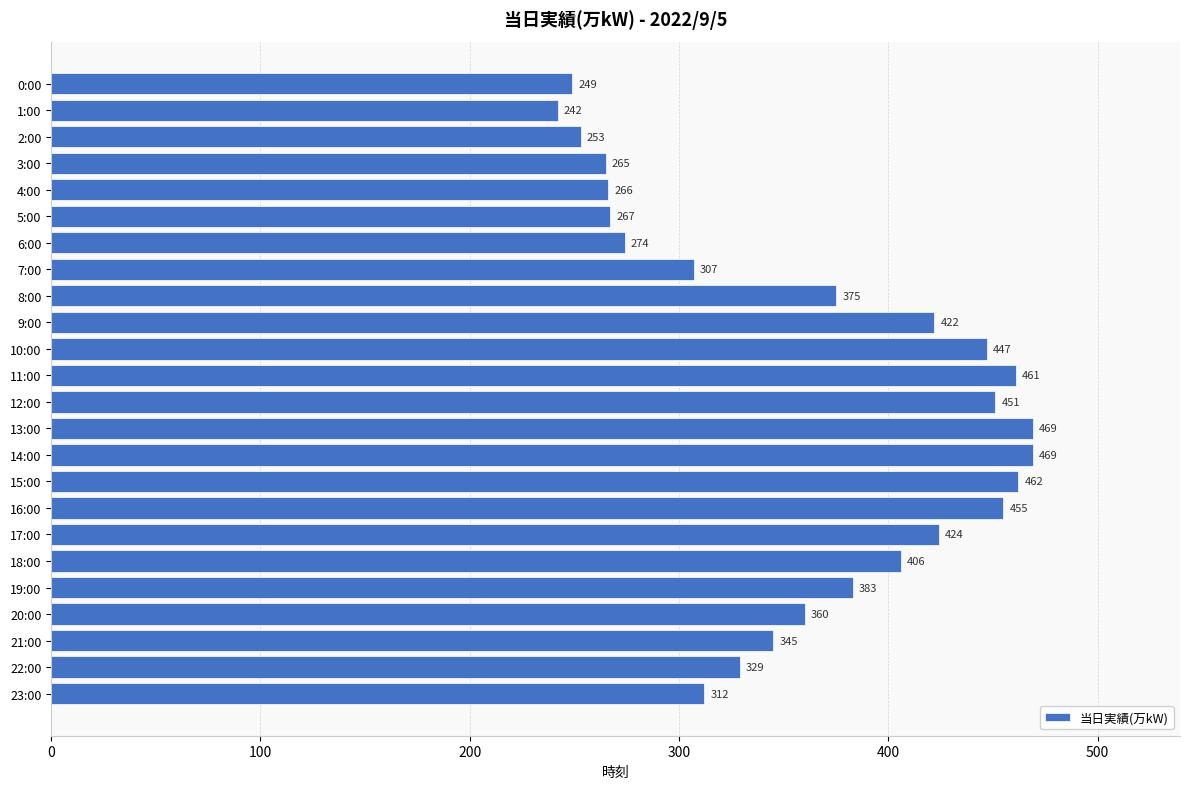

How many data points does each series have?

24